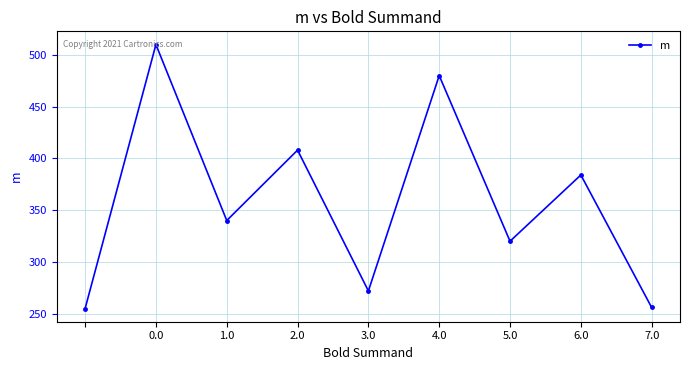

True or false: there are more than 1 points higher than both neighbors.

True